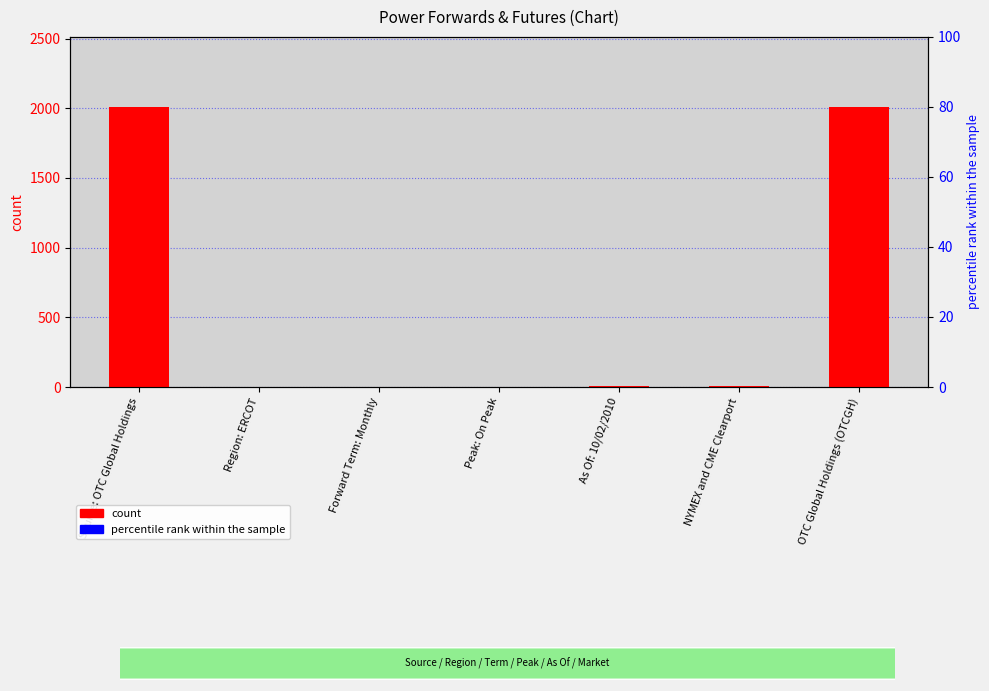

Which series has the widest spread of Y values?

count